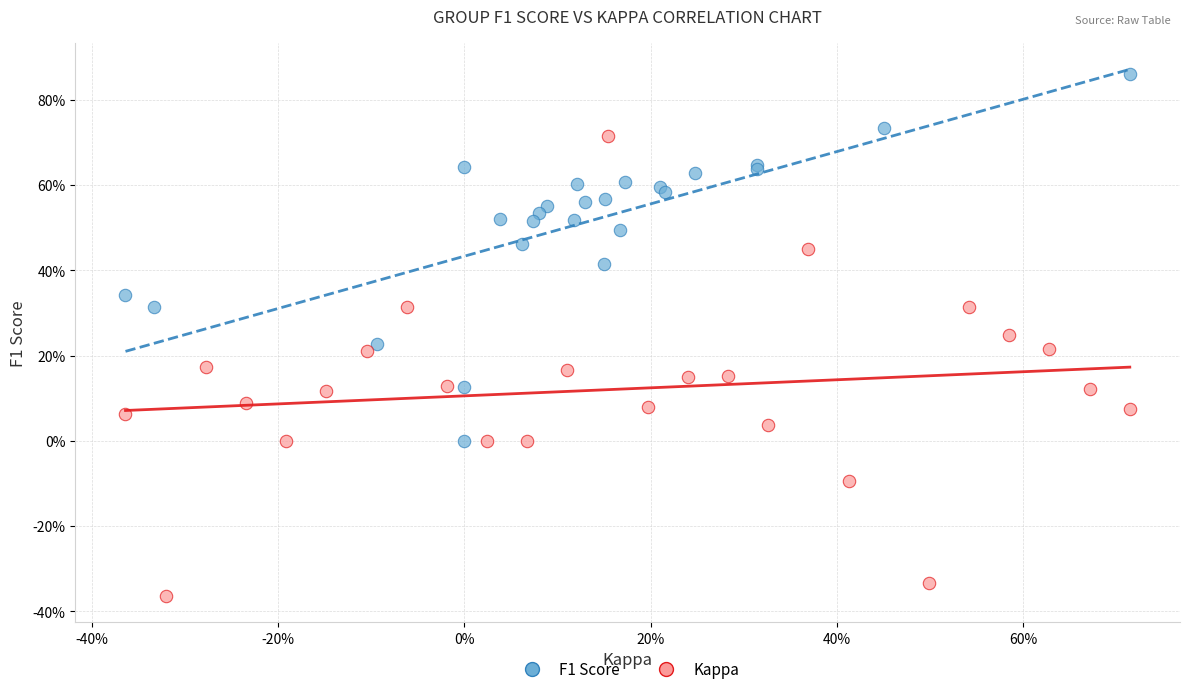

Which series reaches the minimum Y coordinate?

Kappa